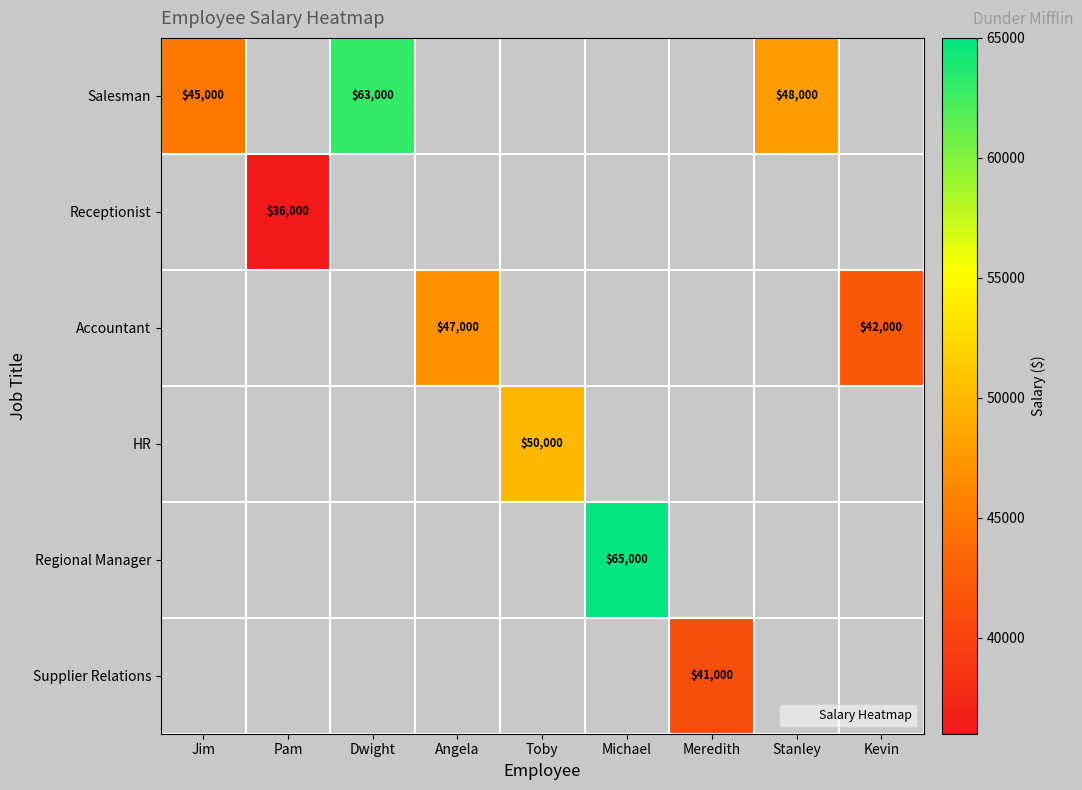

How many positive values does the Supplier Relations series have?

1